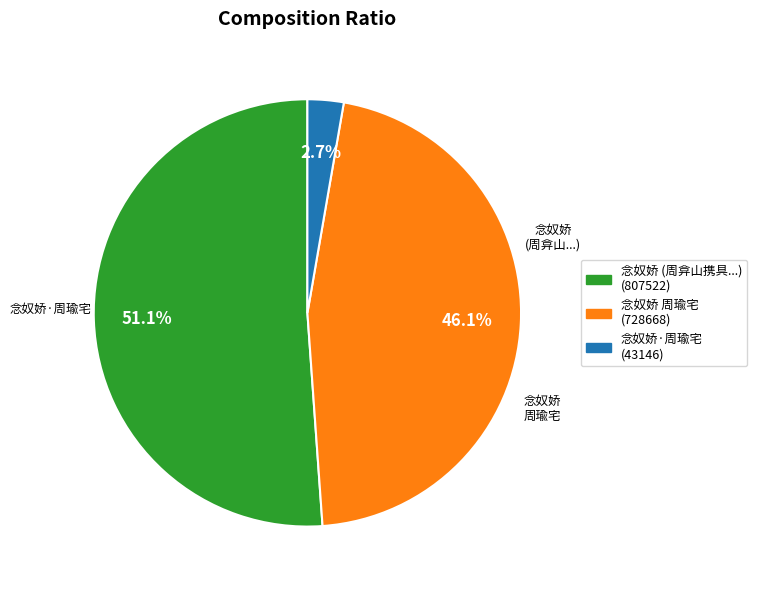

What is the total percentage of 念奴娇 周瑜宅 (728668) and 念奴娇 (周弇山携具...) (807522)?

97.3%